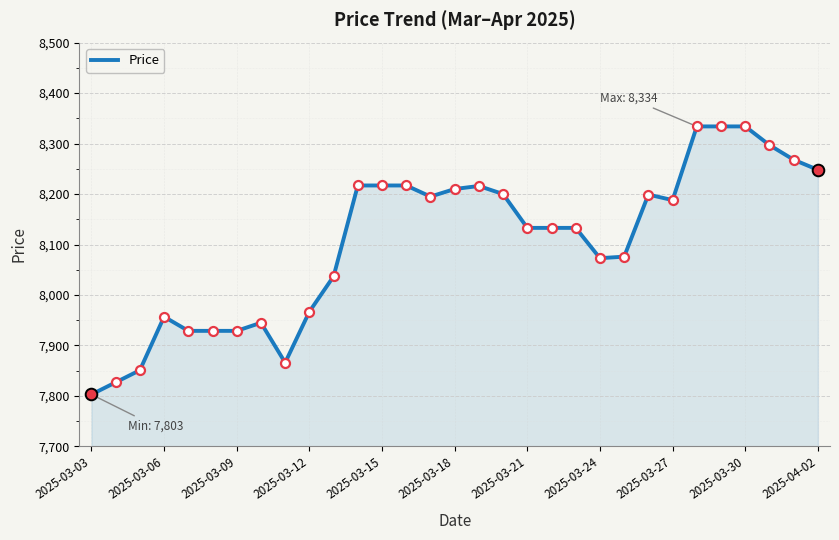

What is the maximum value shown in the chart?

8334